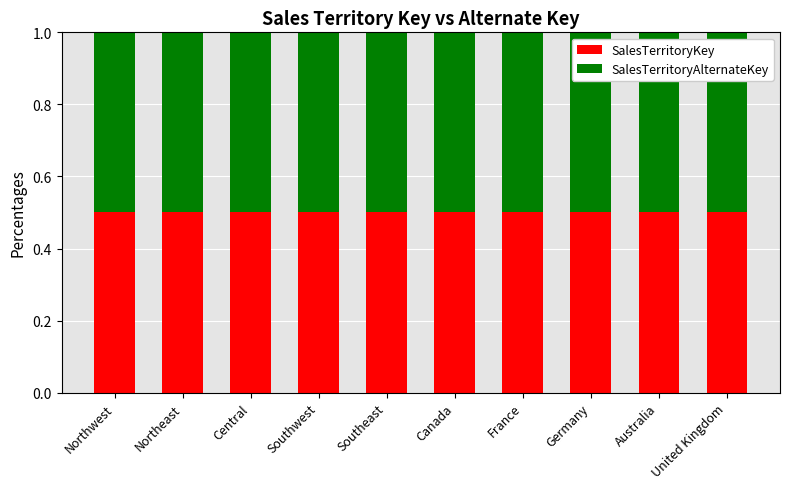

What is the lowest value of the SalesTerritoryKey series?

1